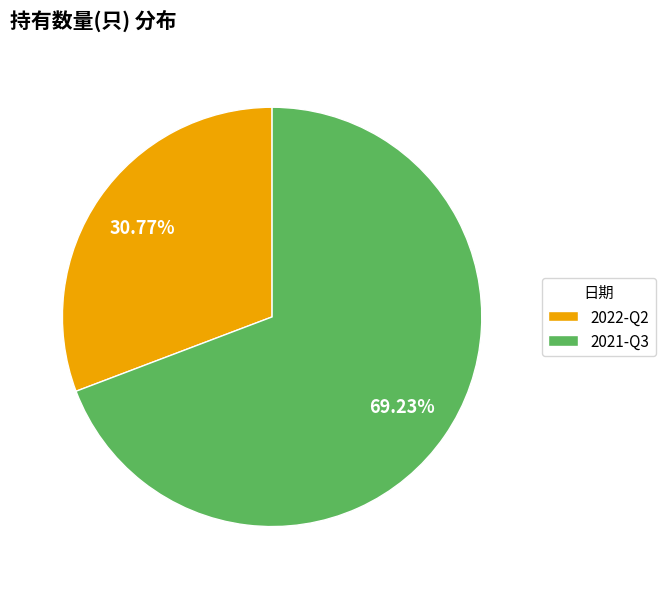

Is 2021-Q3 the majority of the pie?

Yes